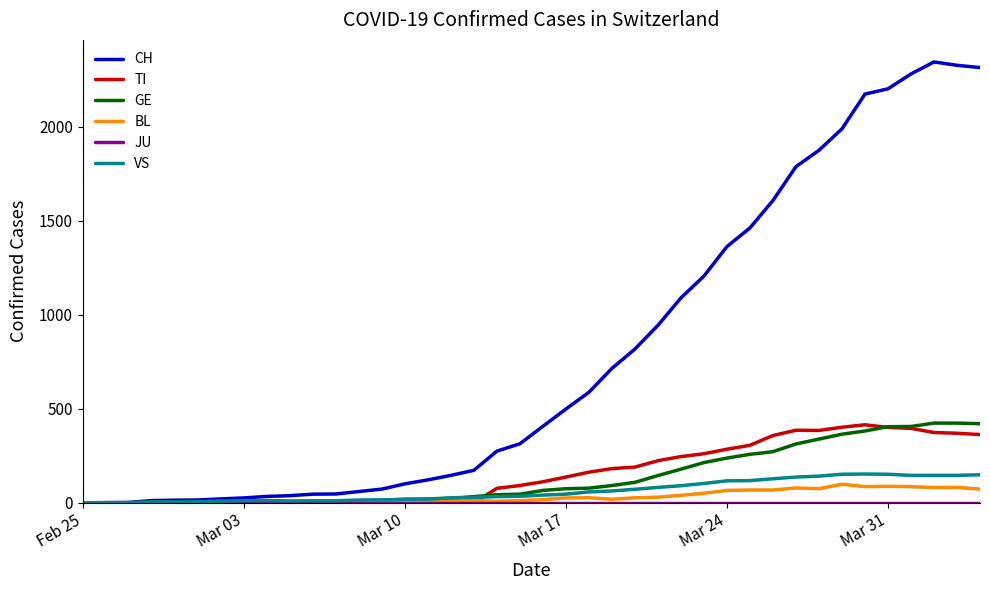

Which series has the largest range (max minus min)?

CH